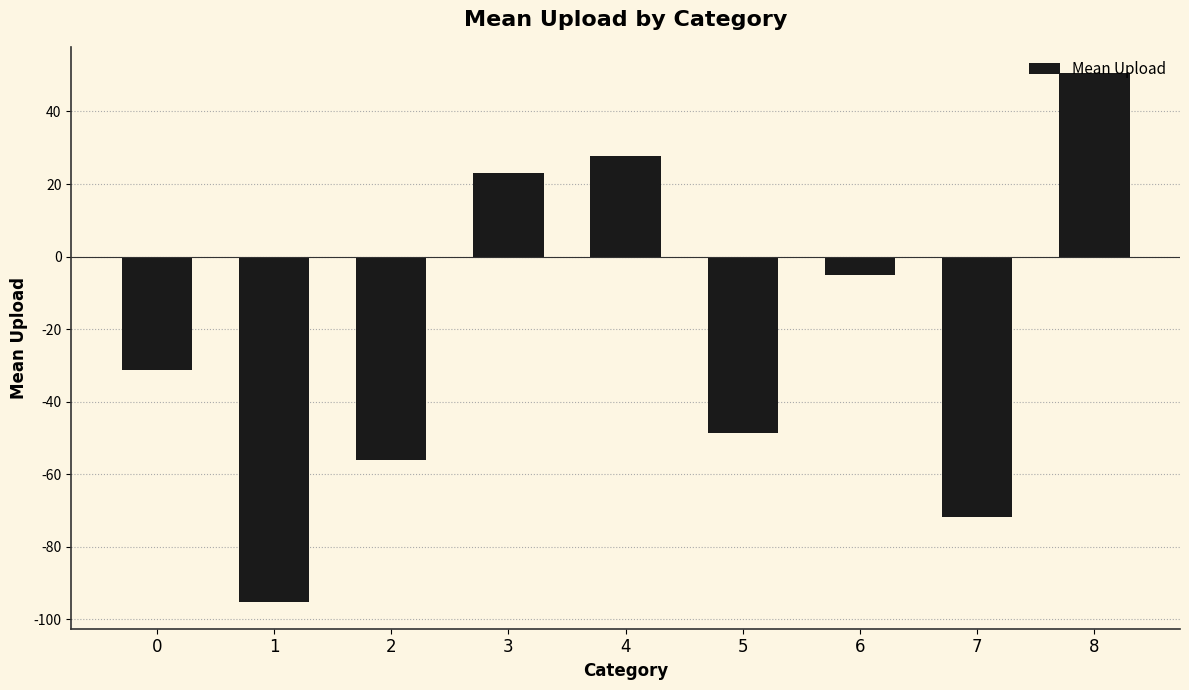

What is the change in value from 0 to 8?

+81.7